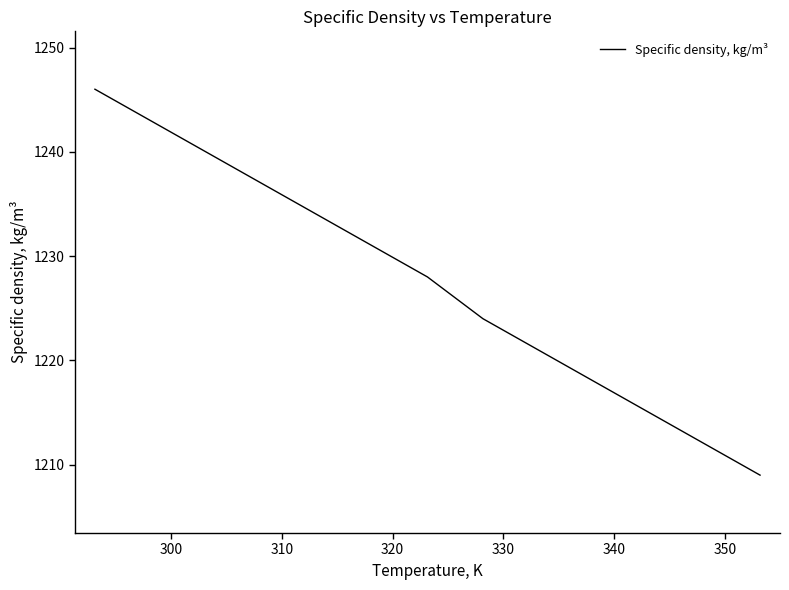

How many categories are shown in the chart?

13